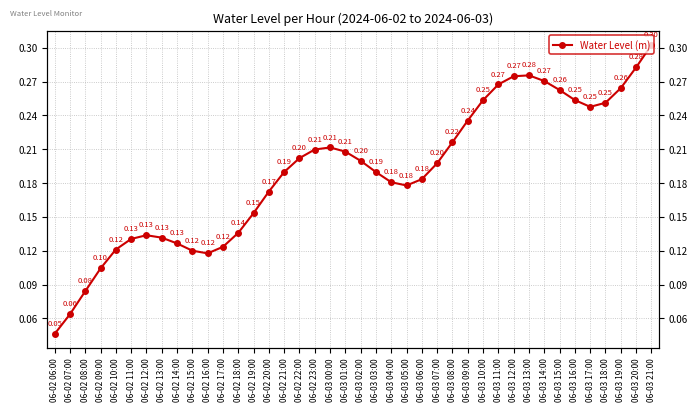

Reading left to right, what are all the values shown in this chart?

06-02 06:00=0.0	06-02 07:00=0.1	06-02 08:00=0.1	06-02 09:00=0.1	06-02 10:00=0.1	06-02 11:00=0.1	06-02 12:00=0.1	06-02 13:00=0.1	06-02 14:00=0.1	06-02 15:00=0.1	06-02 16:00=0.1	06-02 17:00=0.1	06-02 18:00=0.1	06-02 19:00=0.2	06-02 20:00=0.2	06-02 21:00=0.2	06-02 22:00=0.2	06-02 23:00=0.2	06-03 00:00=0.2	06-03 01:00=0.2	06-03 02:00=0.2	06-03 03:00=0.2	06-03 04:00=0.2	06-03 05:00=0.2	06-03 06:00=0.2	06-03 07:00=0.2	06-03 08:00=0.2	06-03 09:00=0.2	06-03 10:00=0.3	06-03 11:00=0.3	06-03 12:00=0.3	06-03 13:00=0.3	06-03 14:00=0.3	06-03 15:00=0.3	06-03 16:00=0.3	06-03 17:00=0.2	06-03 18:00=0.3	06-03 19:00=0.3	06-03 20:00=0.3	06-03 21:00=0.3